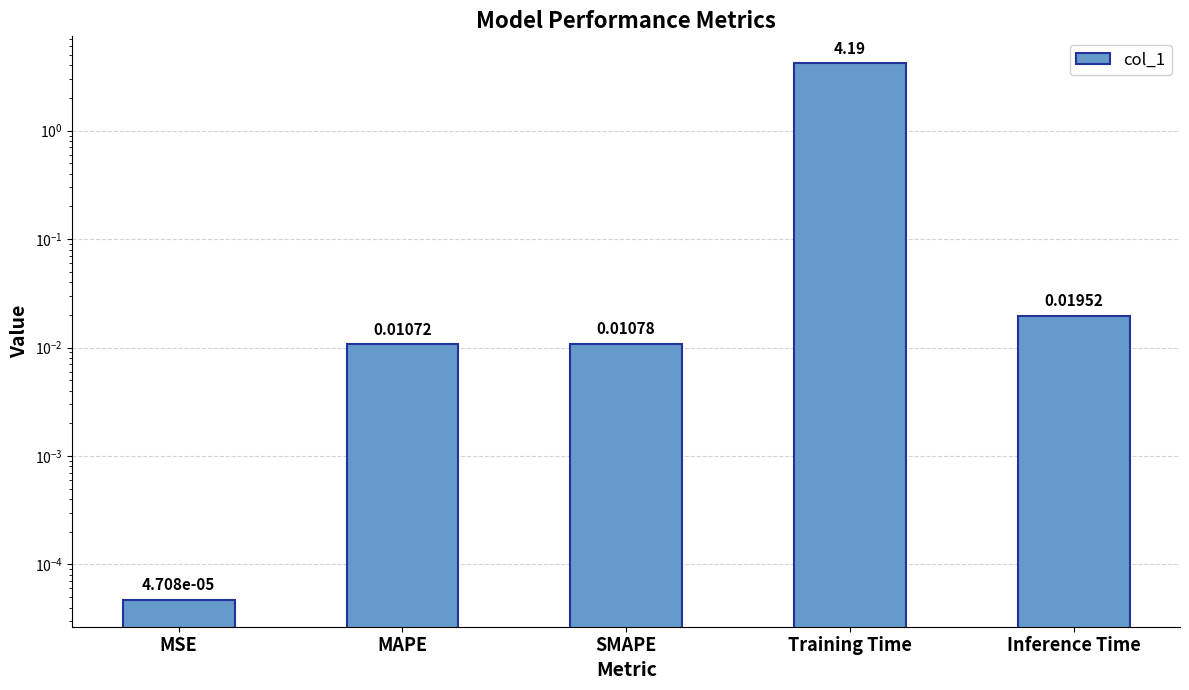

Reading left to right, list all the values displayed in this chart.

0.0	0.0	0.0	4.2	0.0